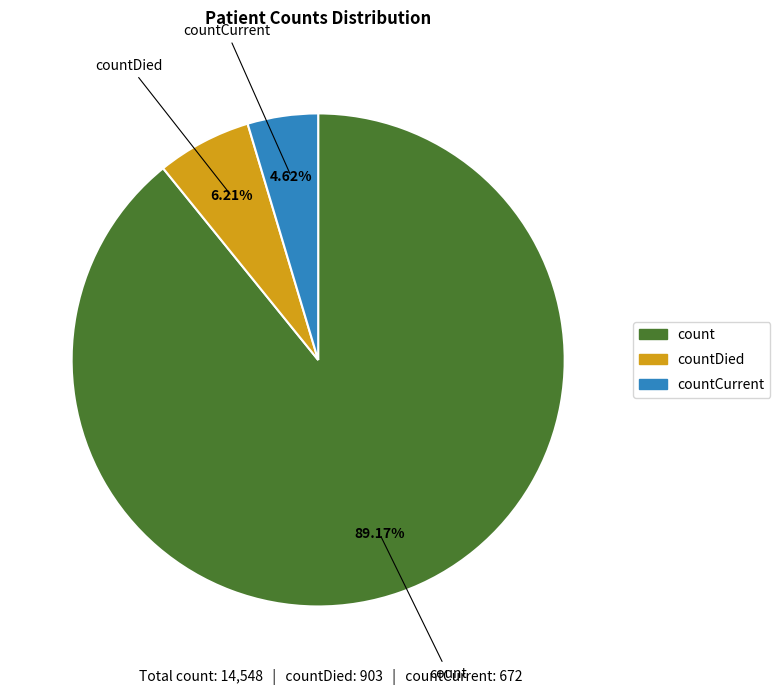

Is there any slice that represents more than half of the pie?

Yes